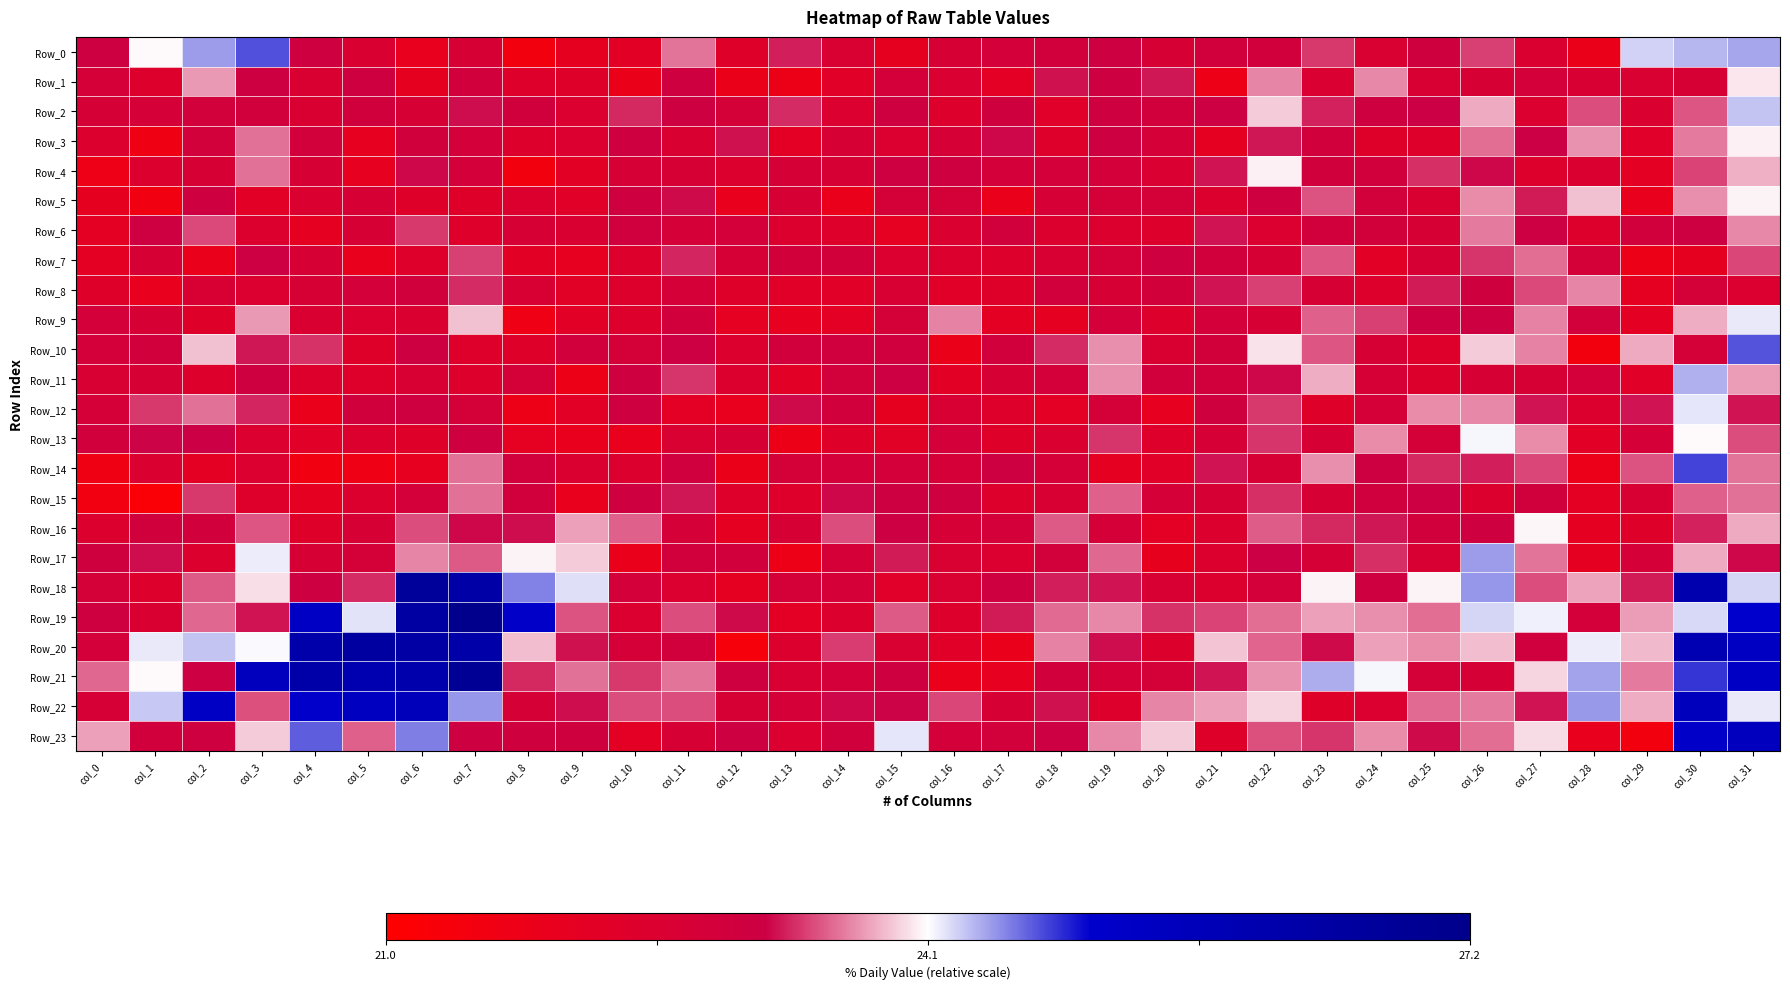

What is the minimum value shown in the chart?

21.2